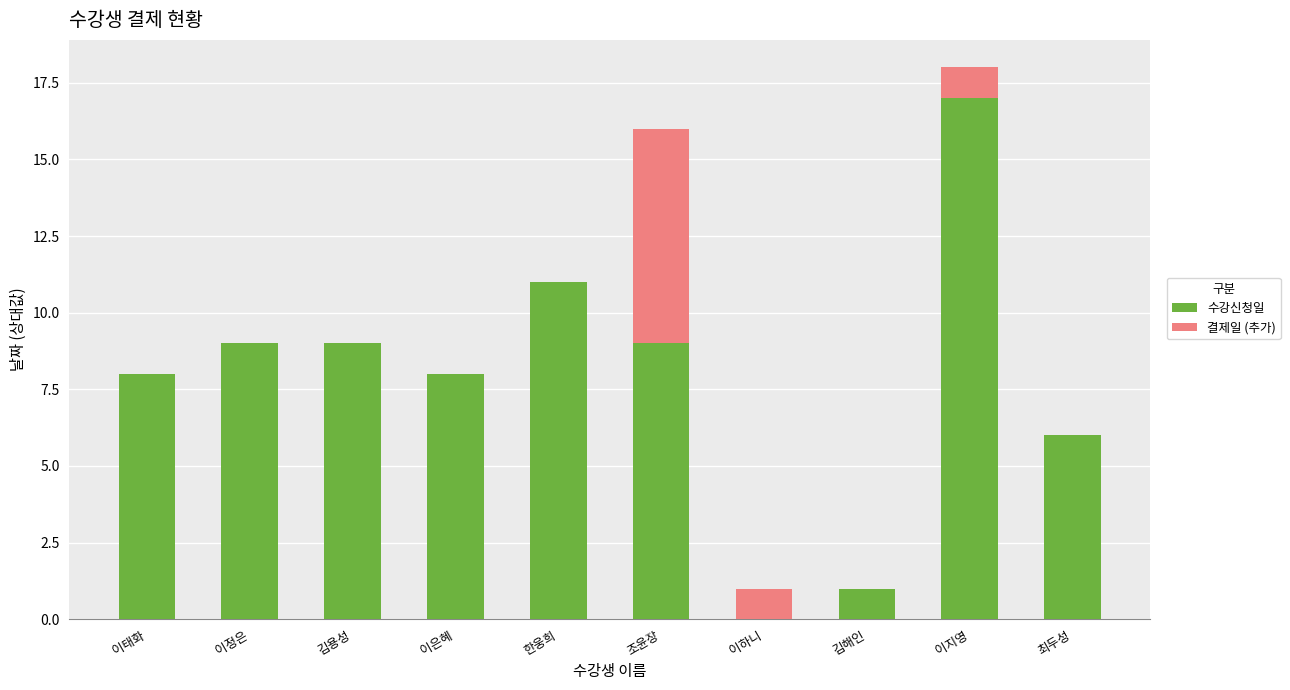

Reading right to left, transcribe the values for 수강신청일.

최두성=6	이지영=17	김해인=1	이하니=0	조윤장=9	한웅희=11	이은혜=8	김용성=9	이정은=9	이태화=8